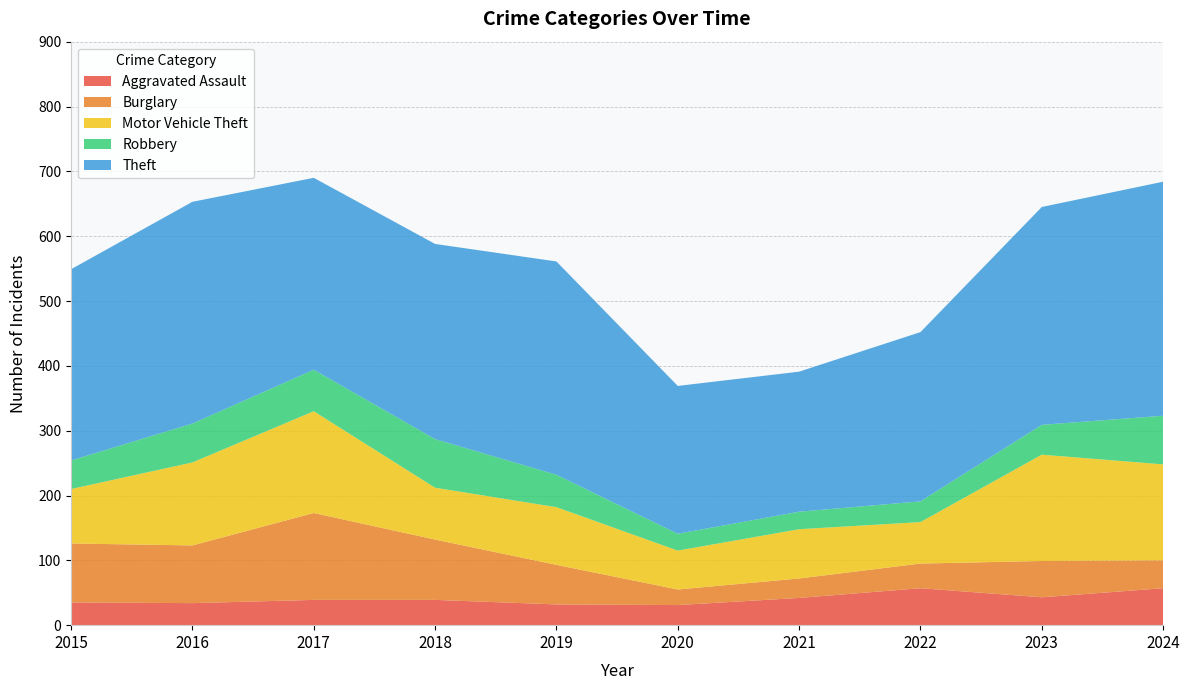

Reading left to right, what are all the values shown in this chart?

Aggravated Assault: 2015=35	2016=34	2017=39	2018=39	2019=32	2020=31	2021=42	2022=57	2023=43	2024=57
Burglary: 2015=91	2016=89	2017=134	2018=93	2019=61	2020=24	2021=30	2022=38	2023=56	2024=43
Motor Vehicle Theft: 2015=84	2016=128	2017=157	2018=80	2019=89	2020=60	2021=76	2022=64	2023=164	2024=148
Robbery: 2015=44	2016=60	2017=64	2018=75	2019=50	2020=26	2021=27	2022=32	2023=46	2024=75
Theft: 2015=295	2016=342	2017=296	2018=301	2019=329	2020=228	2021=216	2022=261	2023=336	2024=361